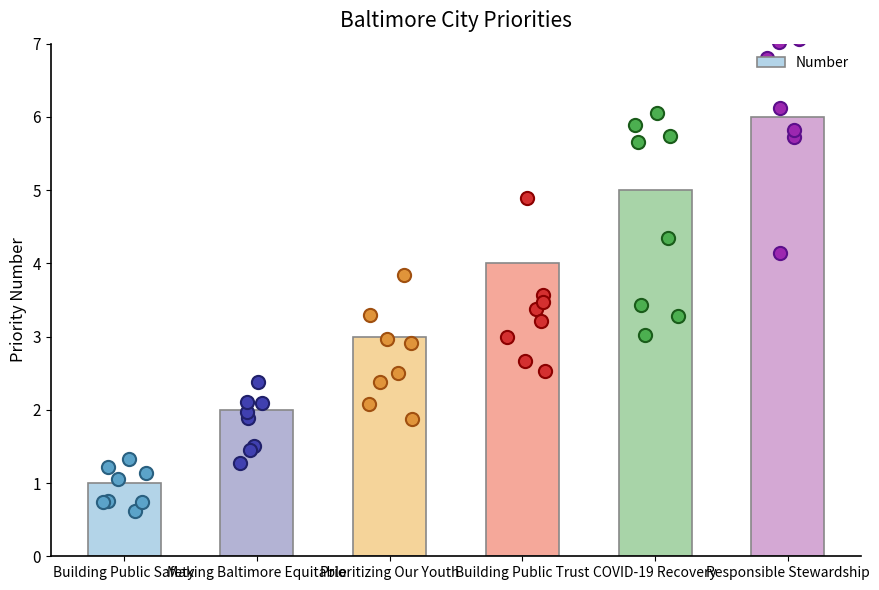

What is the ratio of the value at Prioritizing Our Youth to the value at COVID-19 Recovery?

0.6